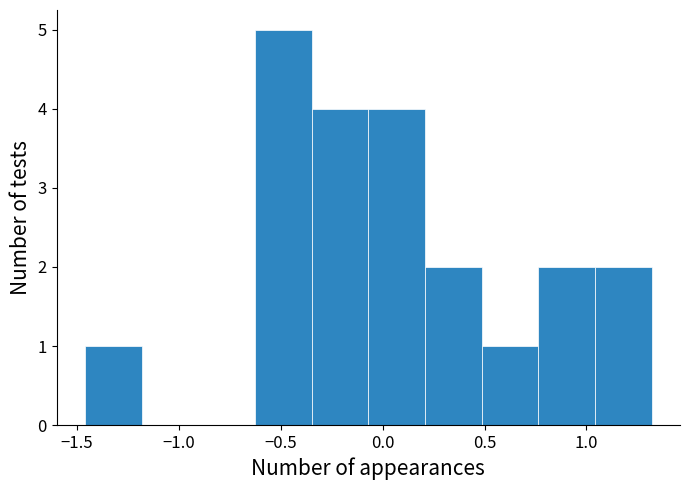

What is the height of the bar covering 0.75 to 1.05 on the x-axis? Neither the bar edges nor the heights are printed on the chart, so give them approximately, as read against the axes.

2